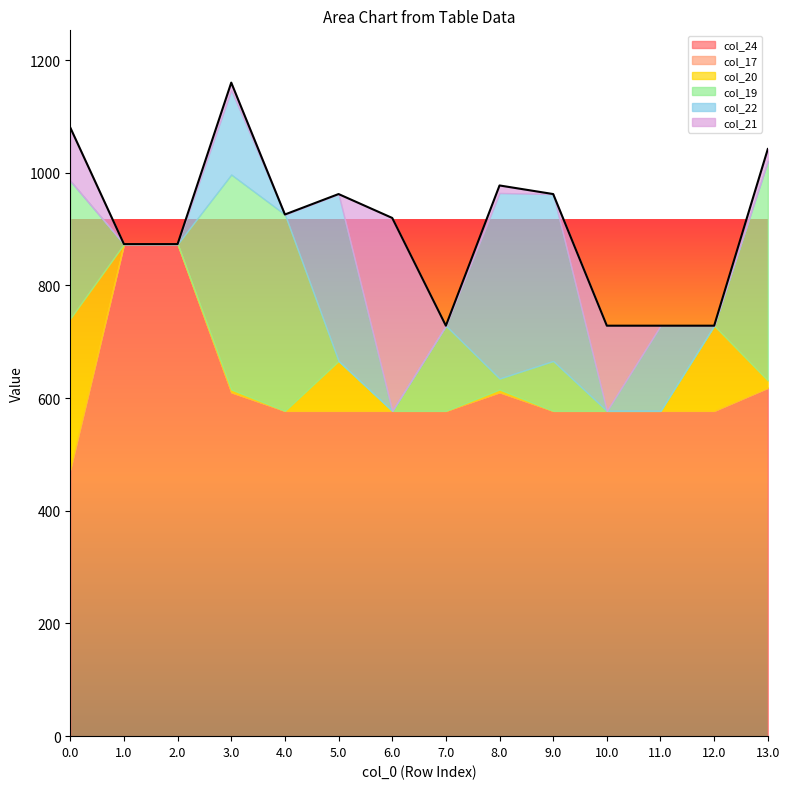

What is the difference between the maximum and second lowest values in the col_20 series?

267.9